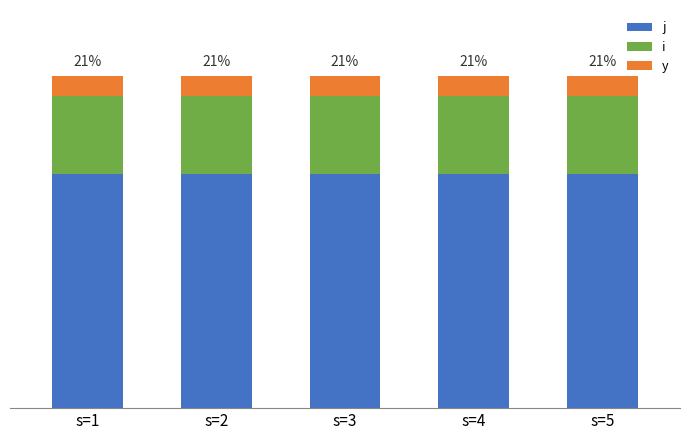

At which category is the sum across all series the highest?

s=1